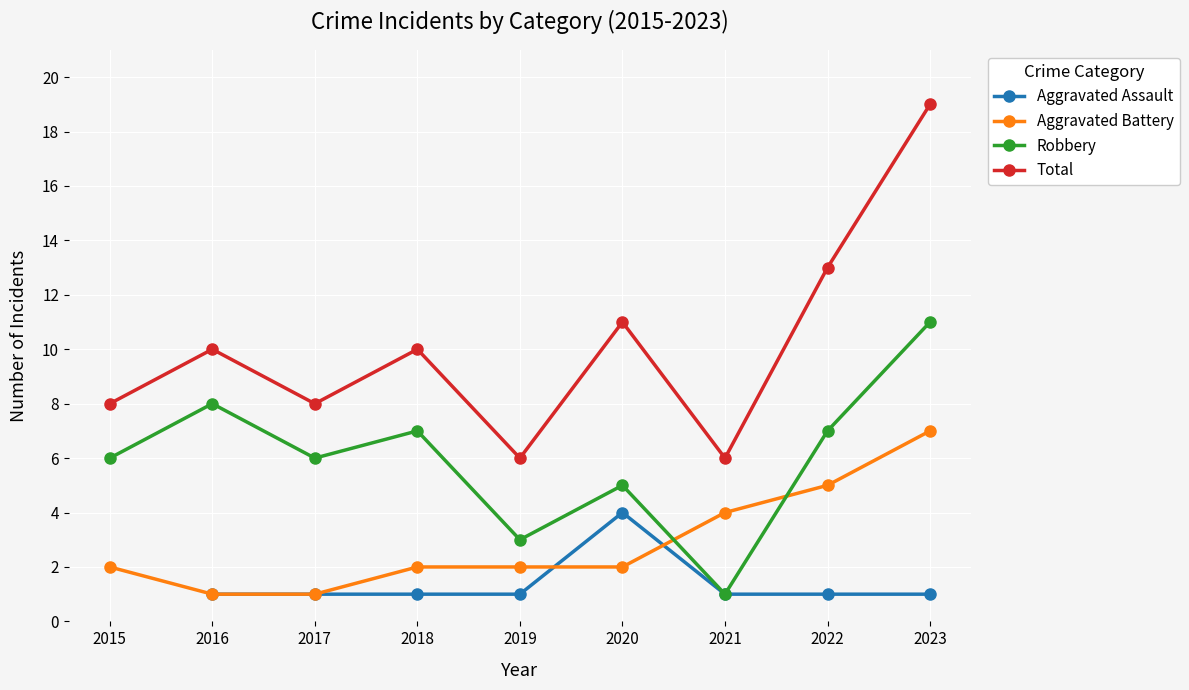

At 2016, list the series in order from smallest to largest.

Aggravated Assault, Aggravated Battery, Robbery, Total